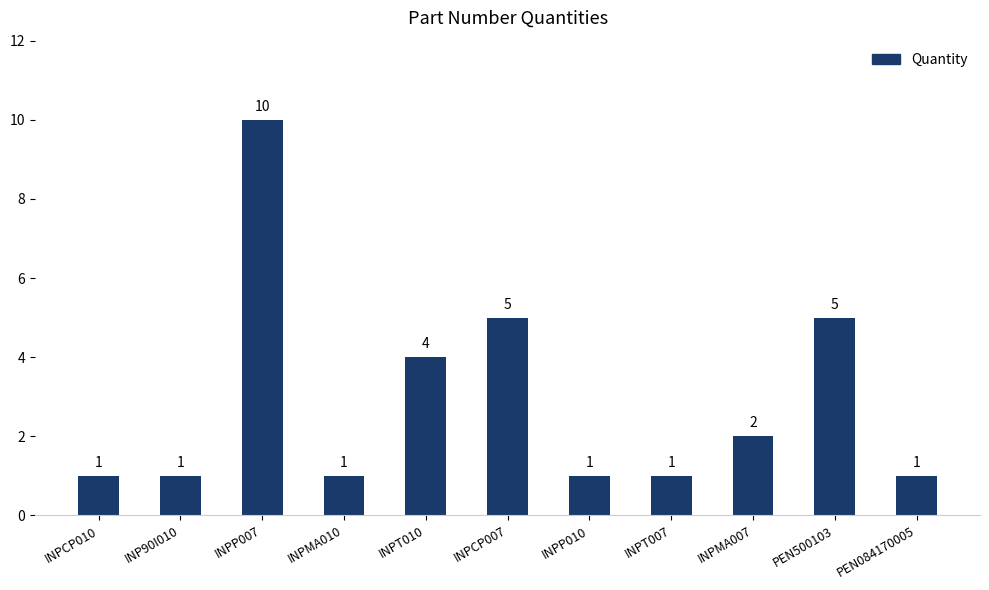

What is the maximum value shown in the chart?

10